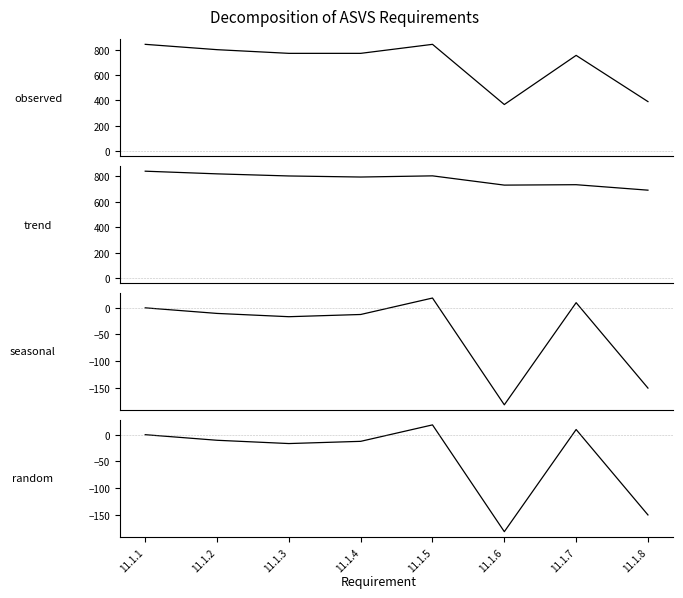

Which series has the widest spread of values?

observed